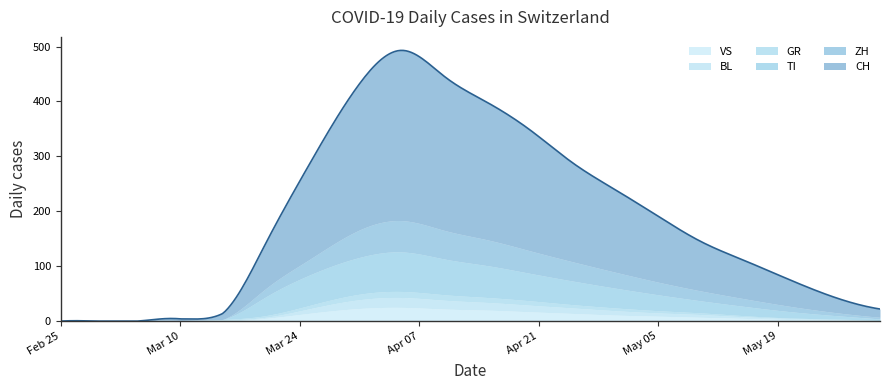

True or false: CH has more than 0 points higher than both neighbors.

True